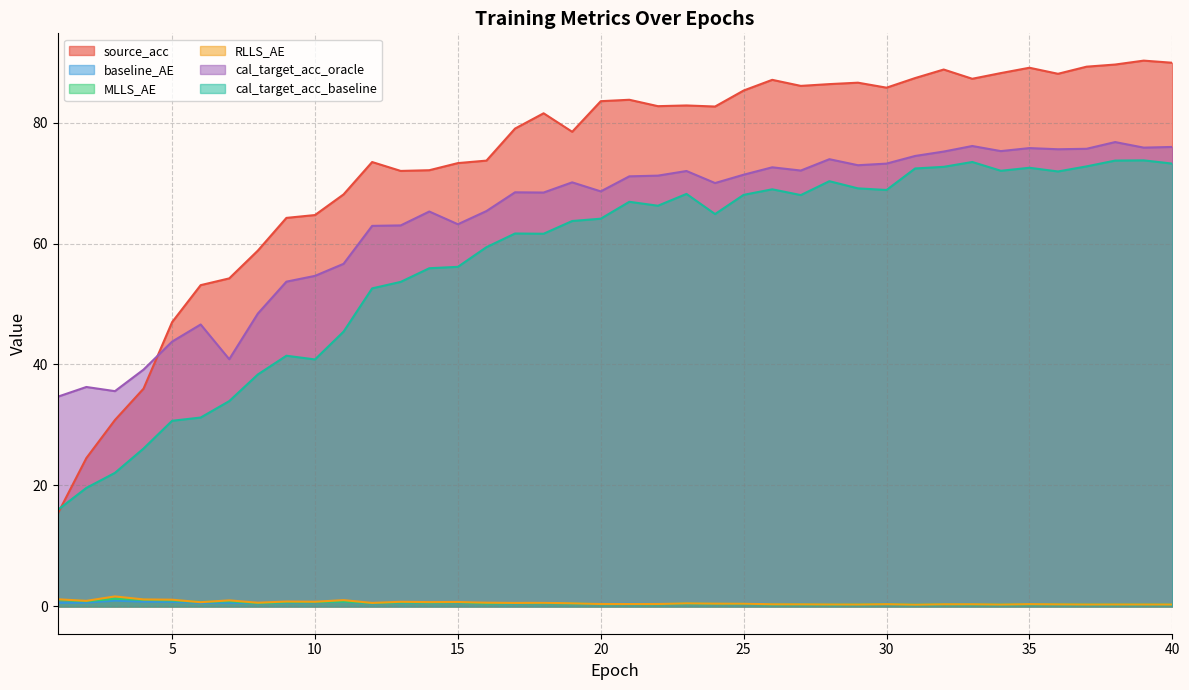

Where do RLLS_AE and baseline_AE first cross each other?

17 and 18